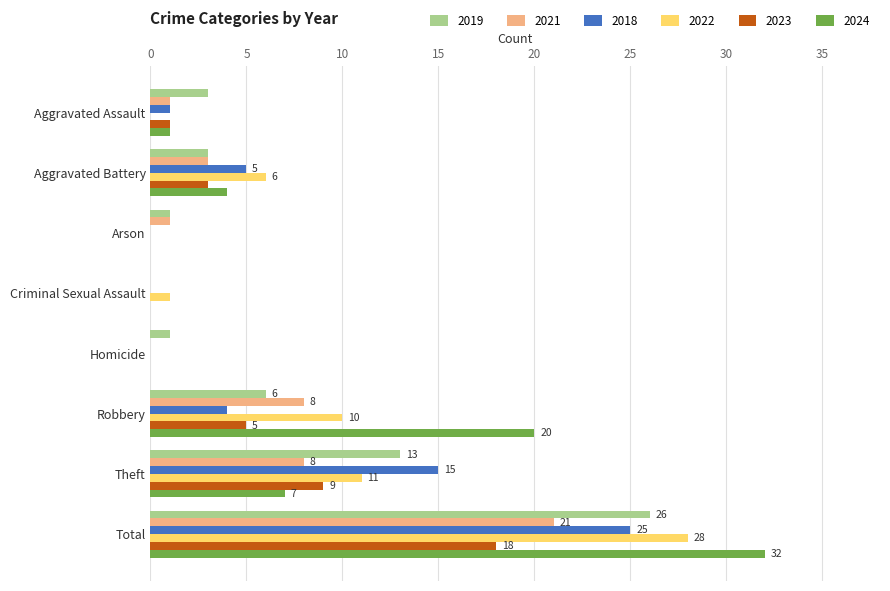

What is the difference between the 2024 values at Total and Aggravated Assault?

31